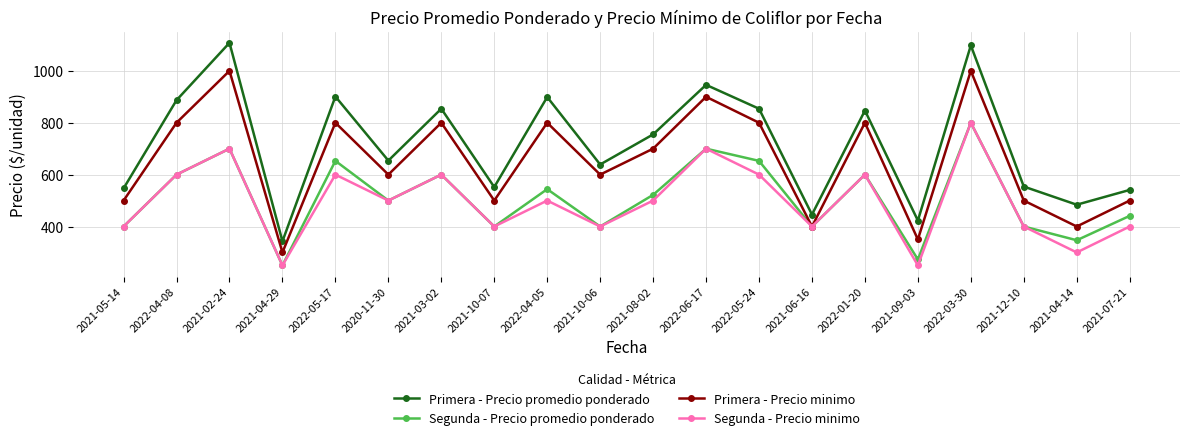

How many distinct data groups are displayed?

4